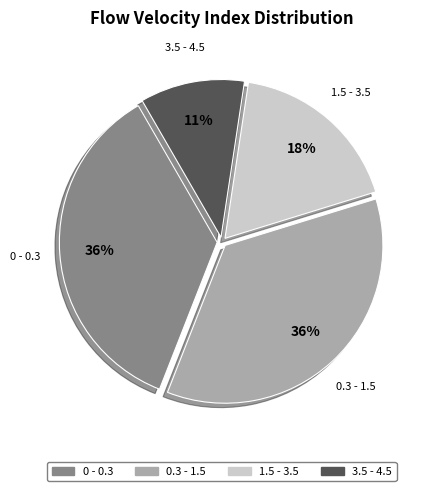

To the nearest percent, what is the difference between the largest and smallest slice percentages?

25%